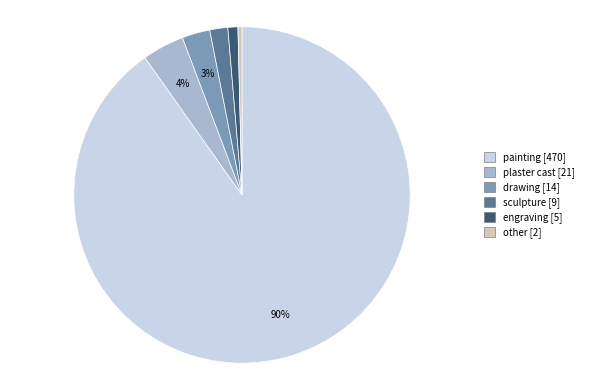

Between engraving [5] and sculpture [9], which is larger?

sculpture [9]